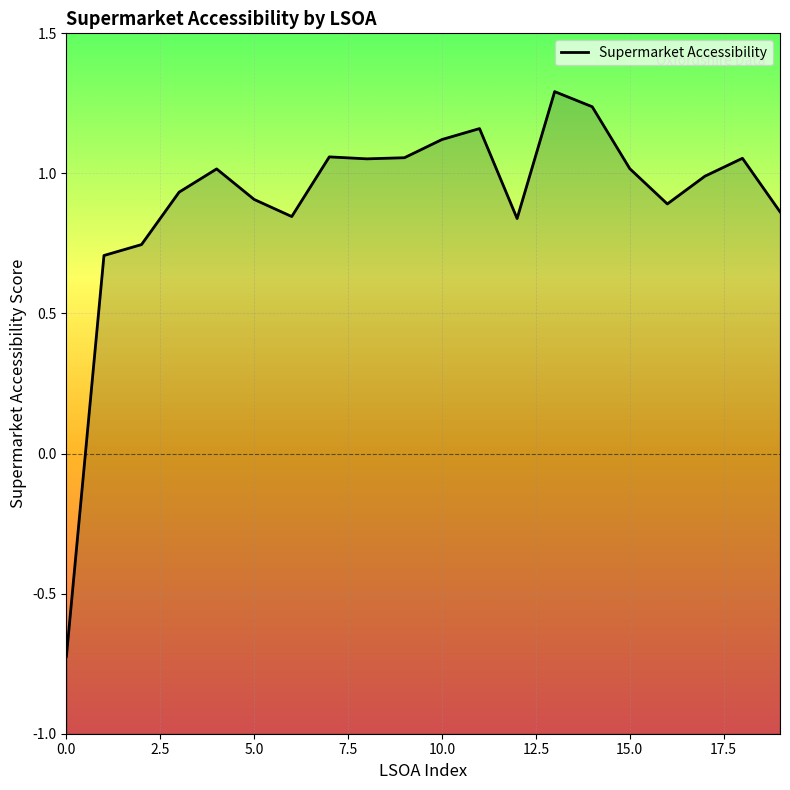

How many values are below zero?

1